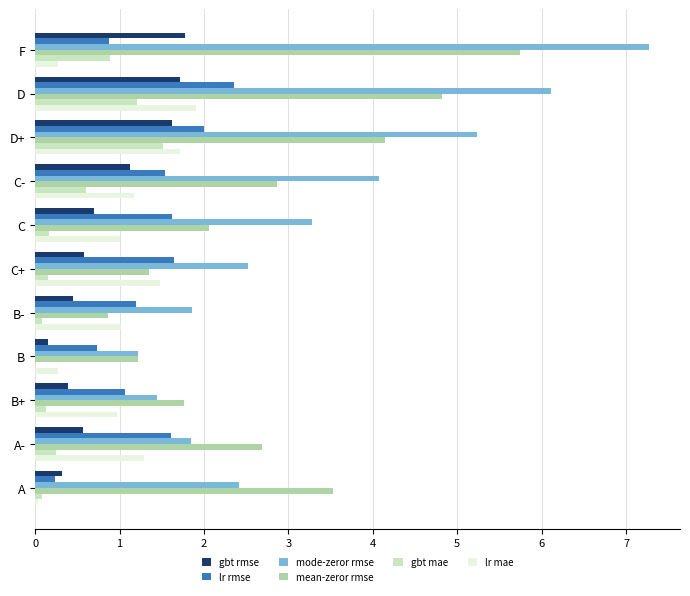

Between C and B, which series saw the biggest shift?

mode-zeror rmse